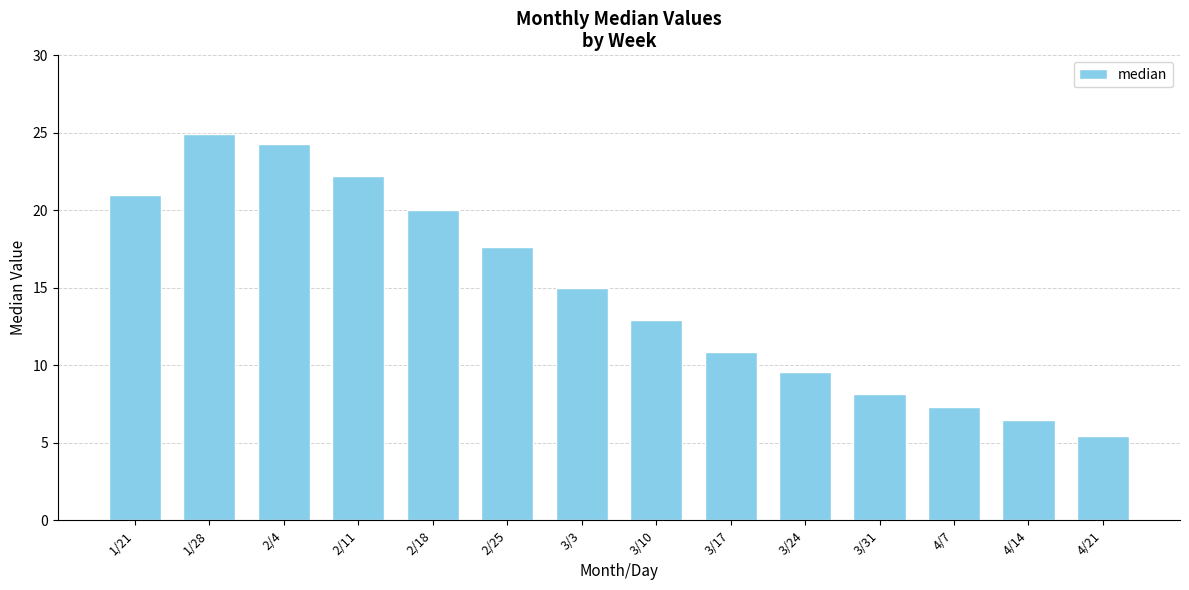

Which label corresponds to the largest value in the chart?

1/28